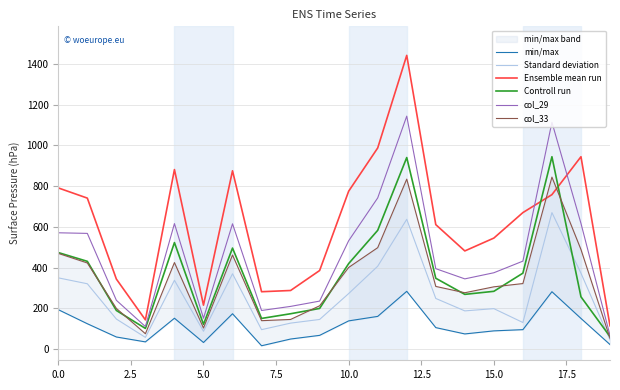

True or false: col_29 and Controll run cross at least once.

False